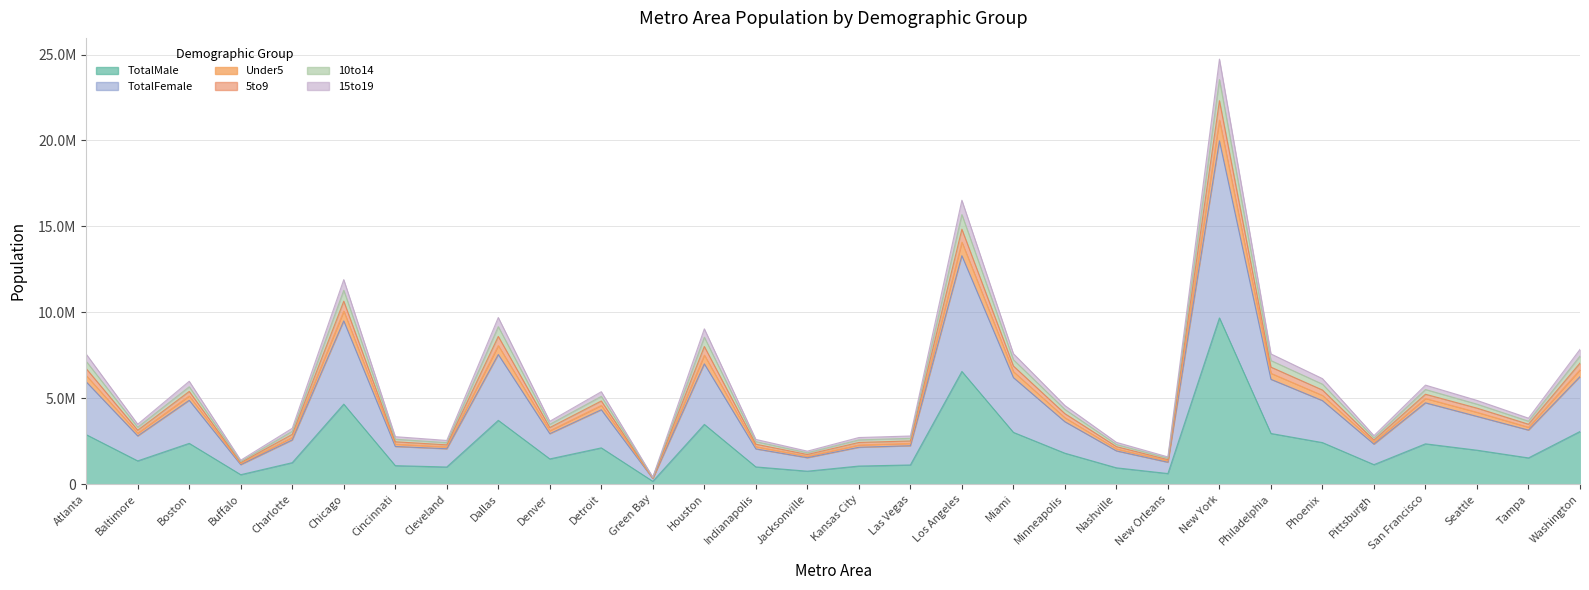

True or false: 15to19 and TotalMale cross at least once.

False